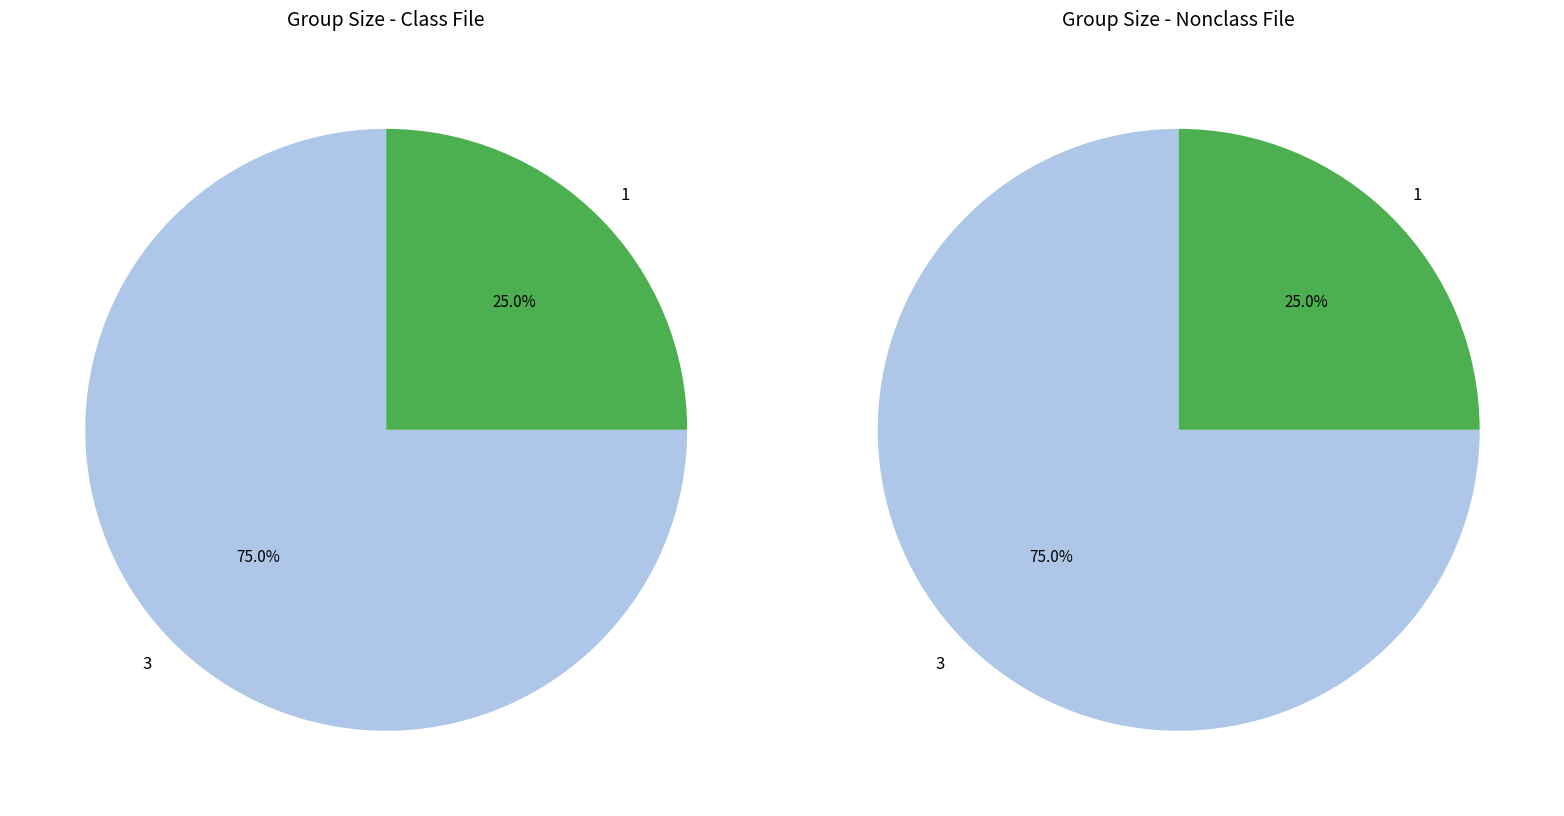

To the nearest percent, what is the combined percentage of 1 and 3?

100%